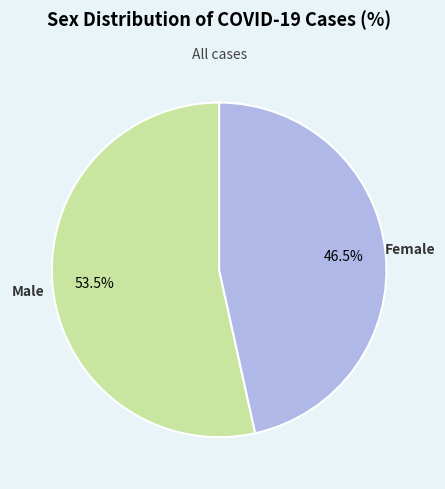

Is there any slice that represents more than half of the pie?

Yes